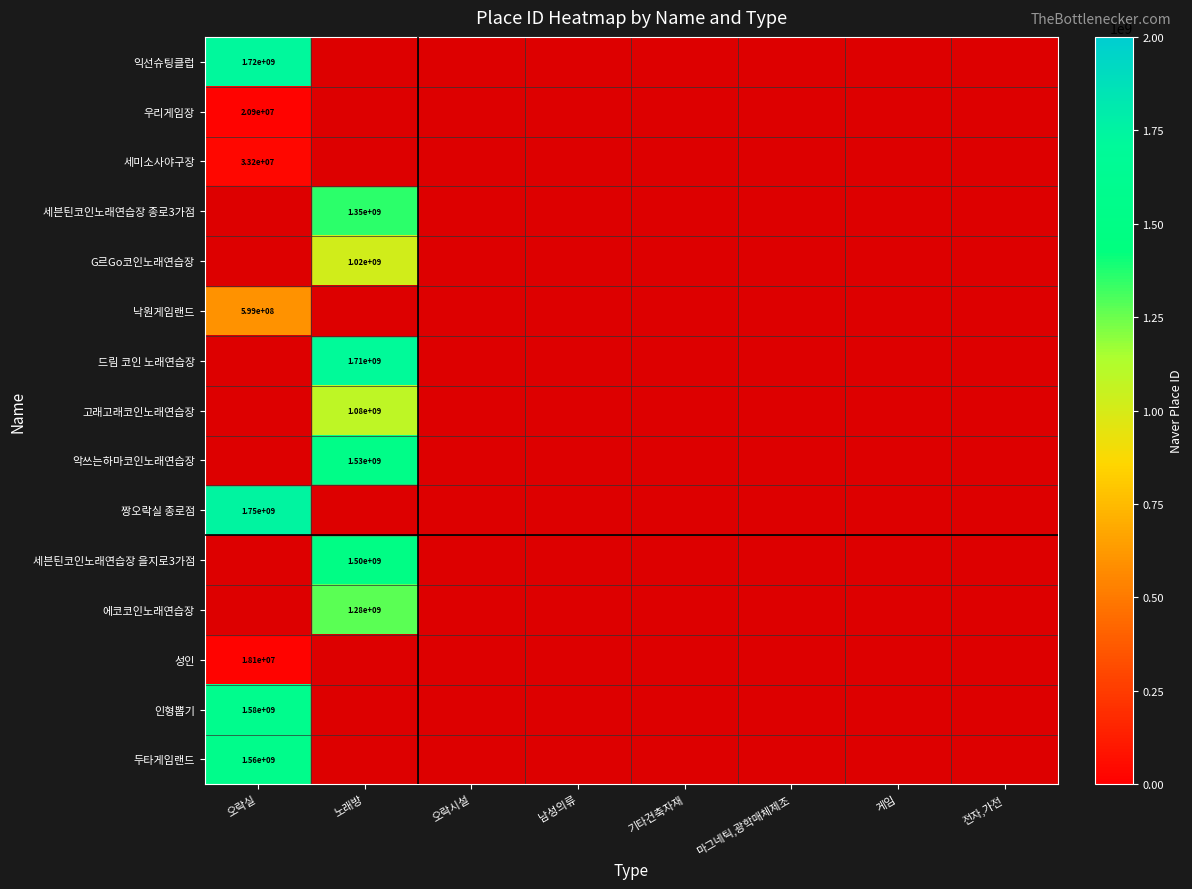

The value of 성인 at 오락실 is 24569384. True or false?

False